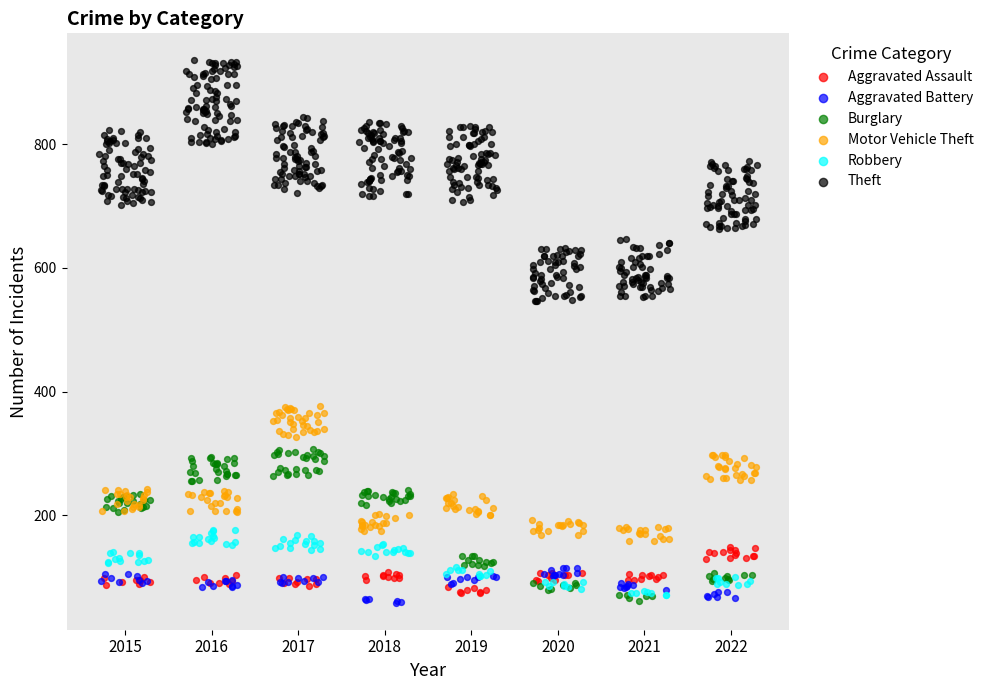

Which series reaches the maximum Y coordinate?

Theft